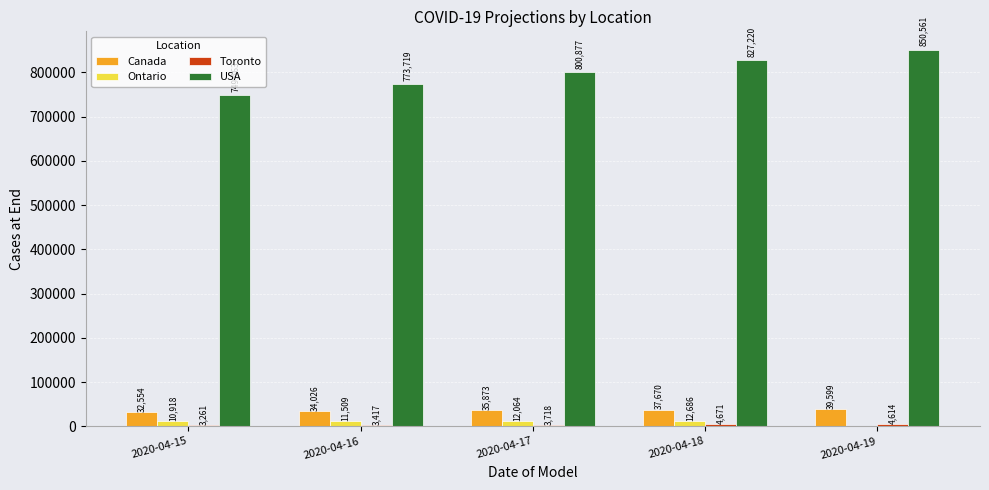

Which series has the largest total across all categories?

USA